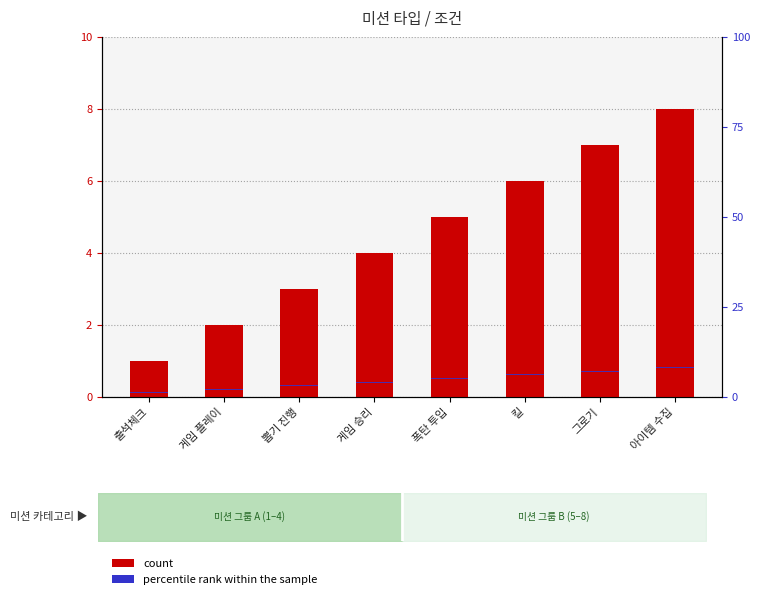

Which series has the widest spread of values?

미션 타입 (count)